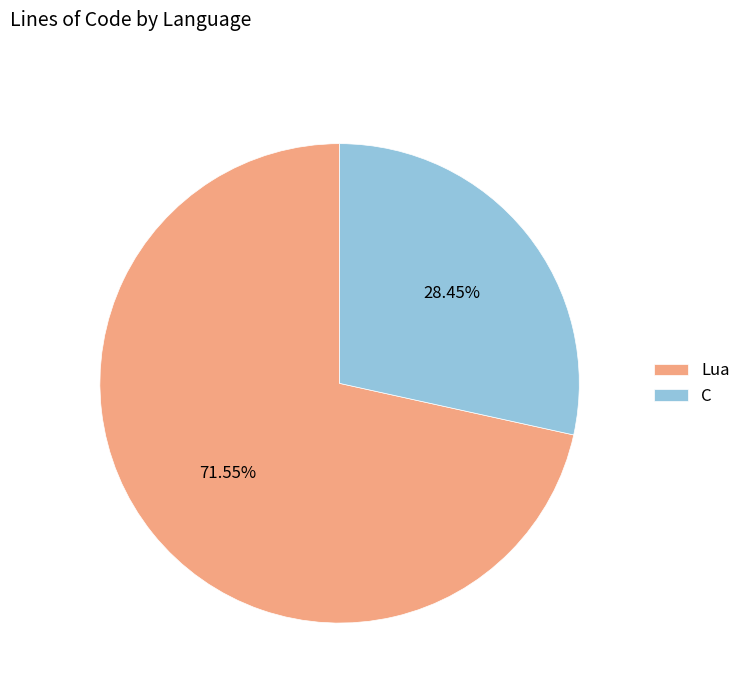

Which has a higher value, Lua or C?

Lua